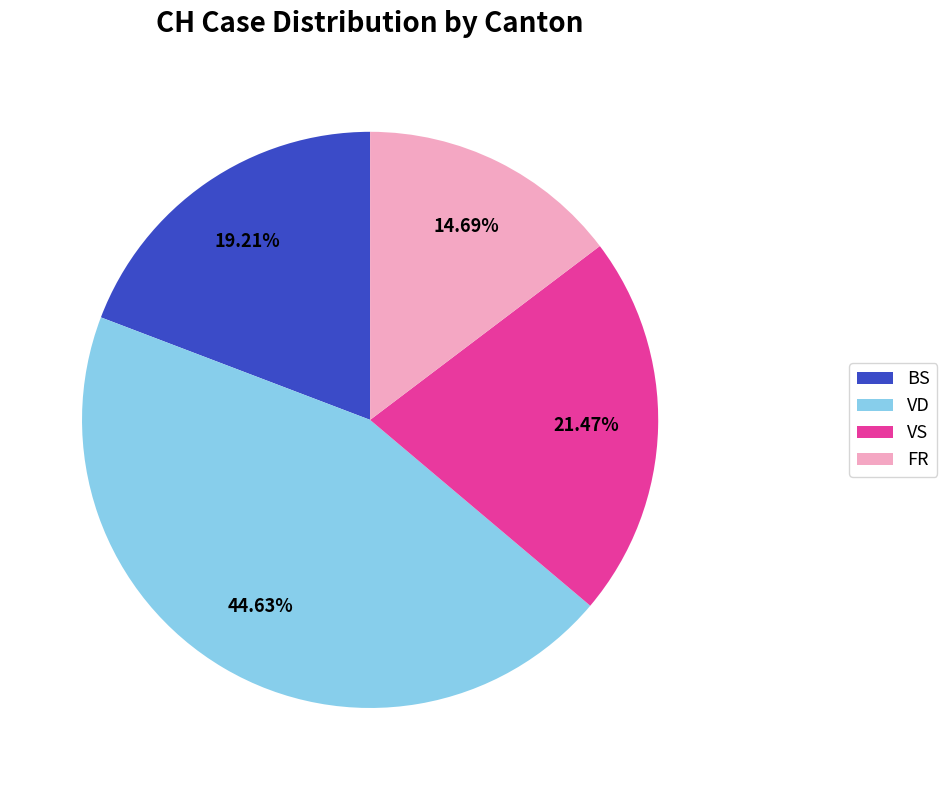

Between VS and VD, which is larger?

VD